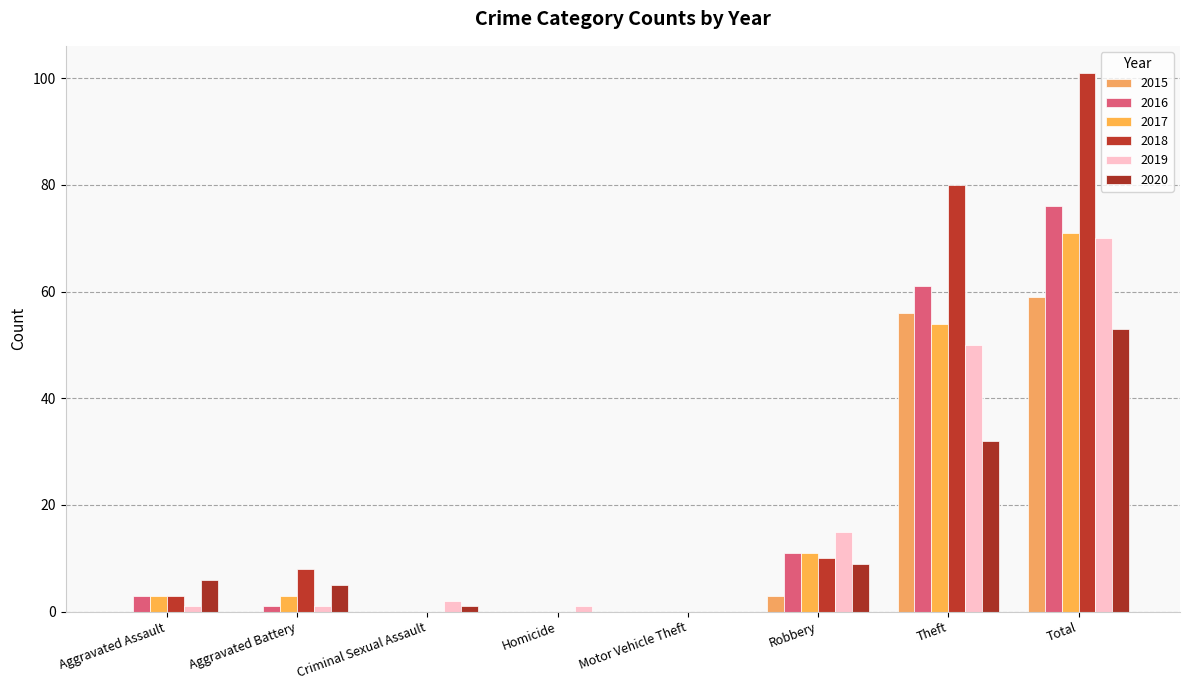

Which category has the highest value in the 2020 series?

Total